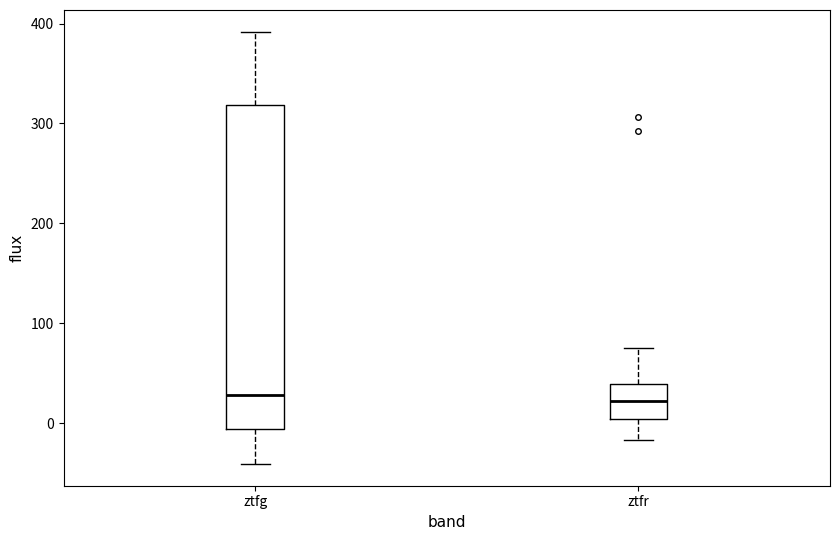

Comparing the boxes themselves (not the whiskers), which one is the tallest?

ztfg